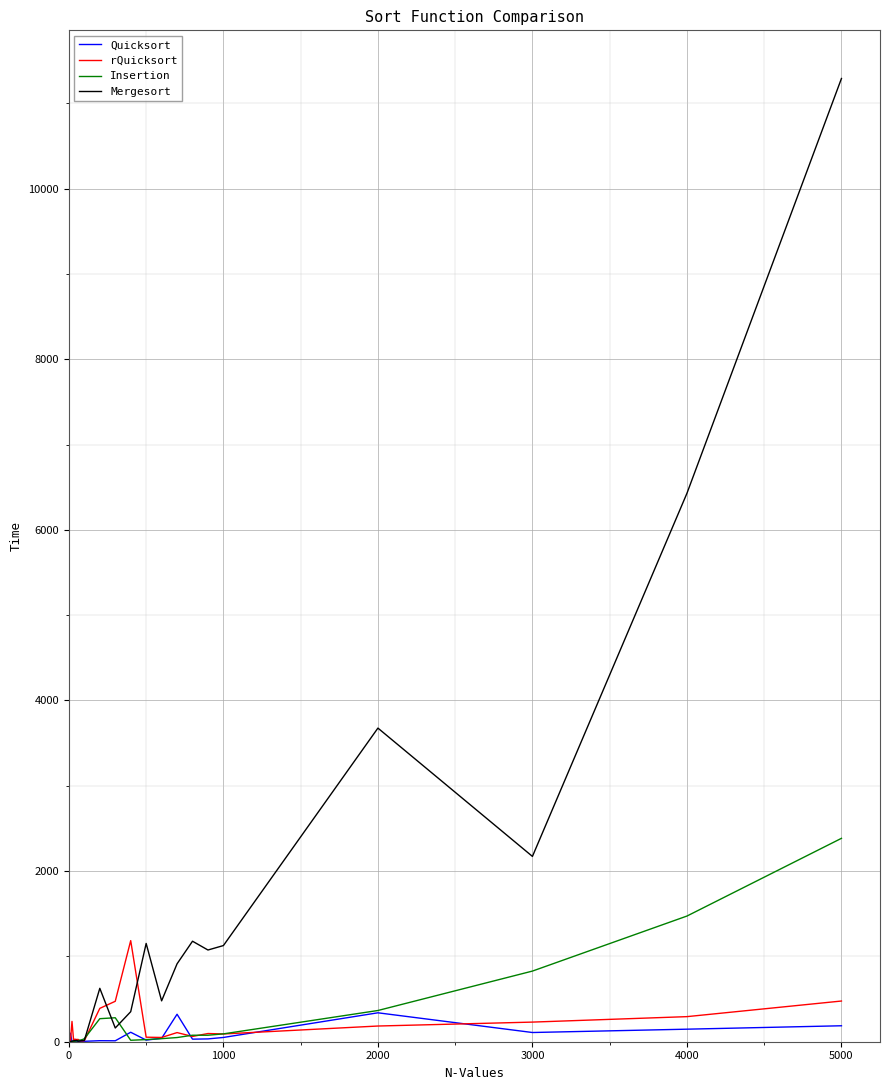

Which series has the largest range (max minus min)?

Mergesort